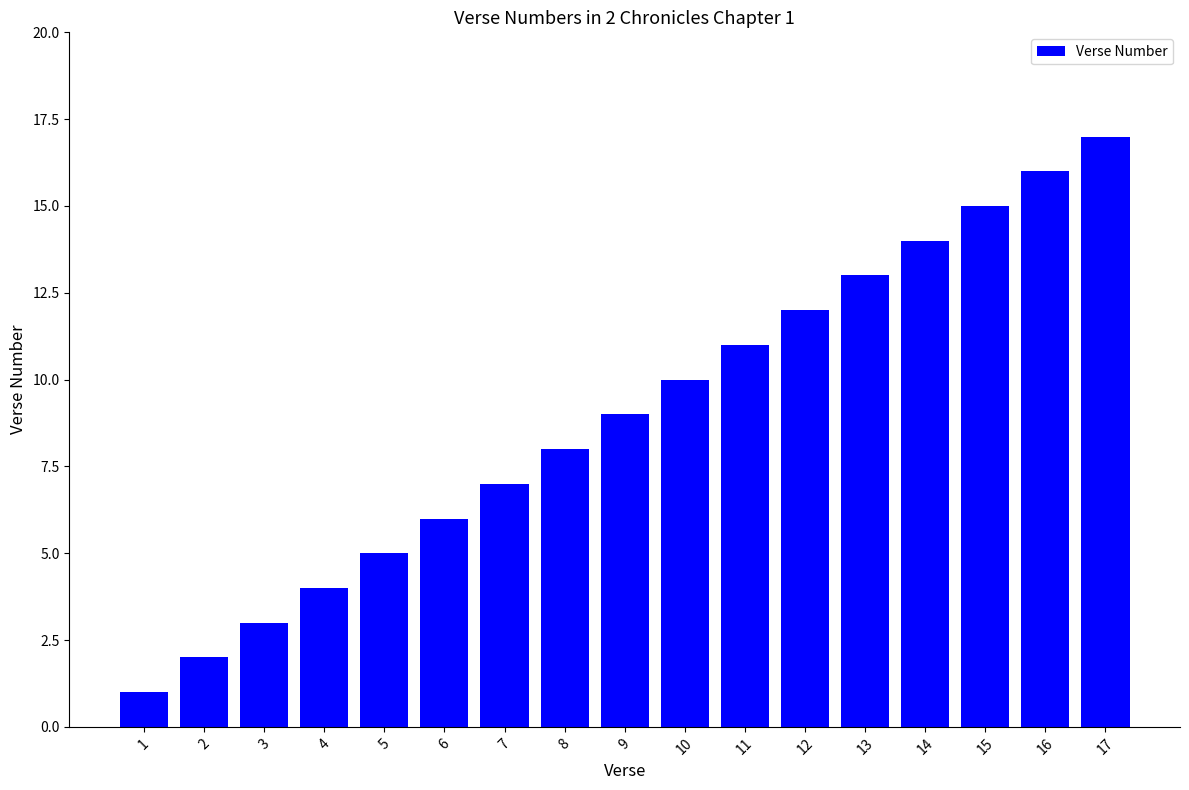

How many distinct data groups are displayed?

1